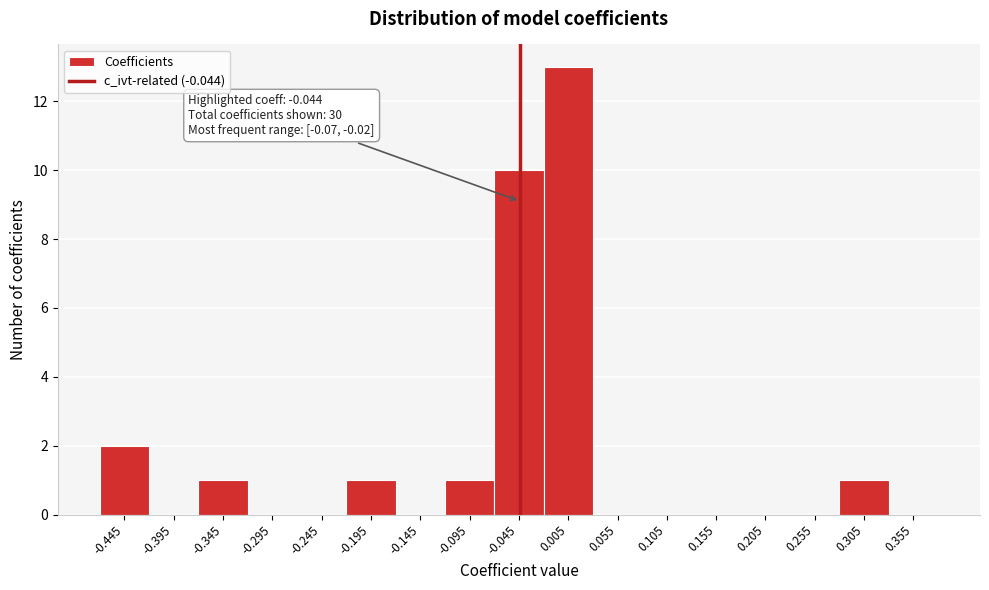

Which range on the x-axis has the tallest bar?

-0.02 to 0.03